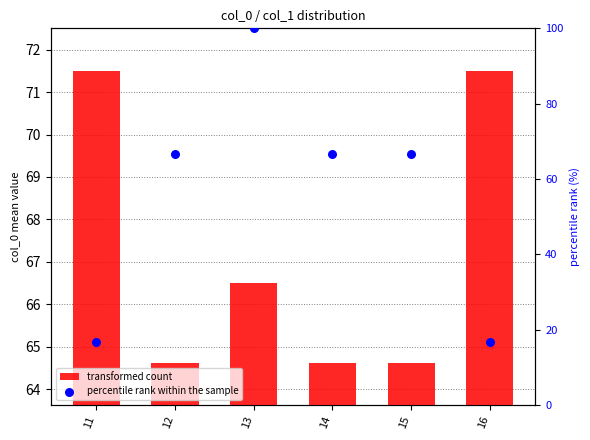

At how many categories does at least one series exceed 97?

1